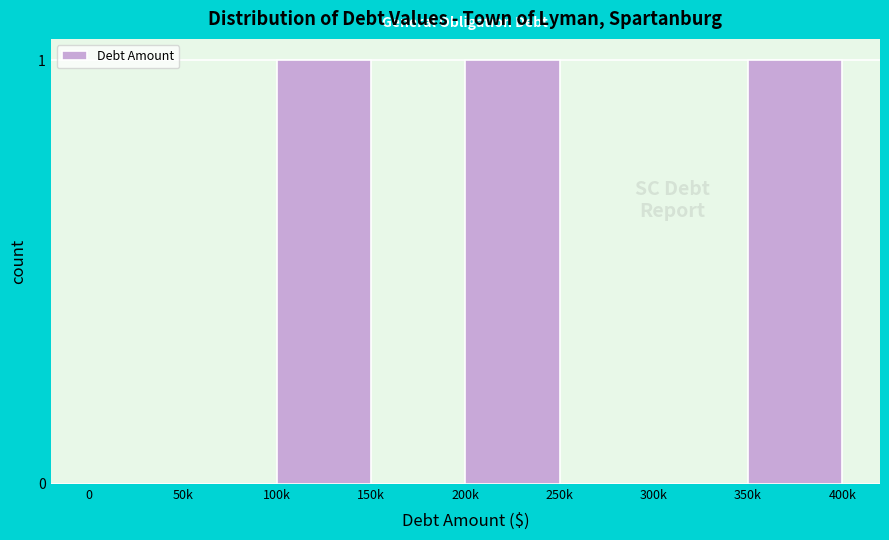

Reading left to right, what are all the values shown in this chart?

0=0	50k=0	100k=1	150k=0	200k=1	250k=0	300k=0	350k=1